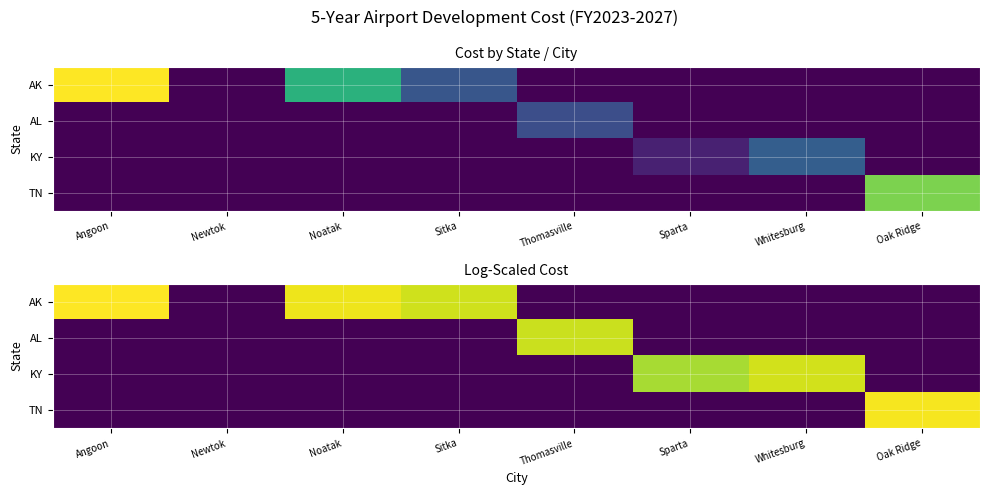

At which category is the sum across all series the highest?

Angoon